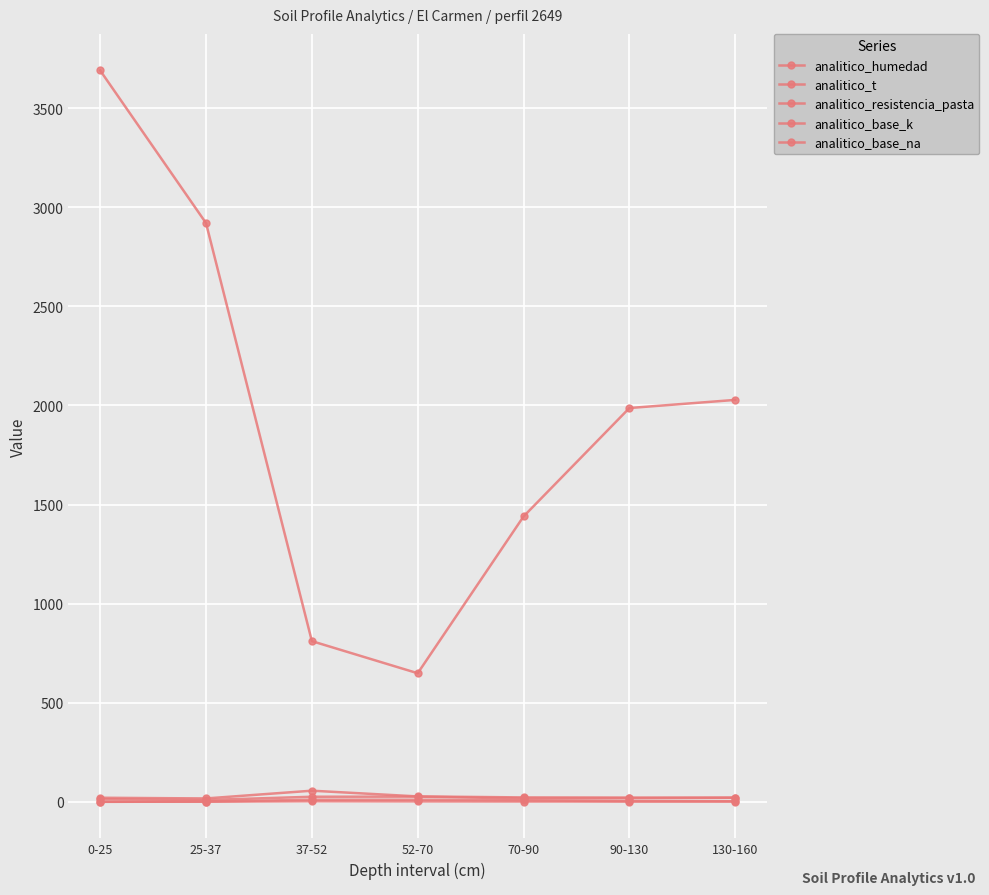

Is the value of analitico_base_na at 0-25 greater than the value of analitico_base_k at 70-90?

No